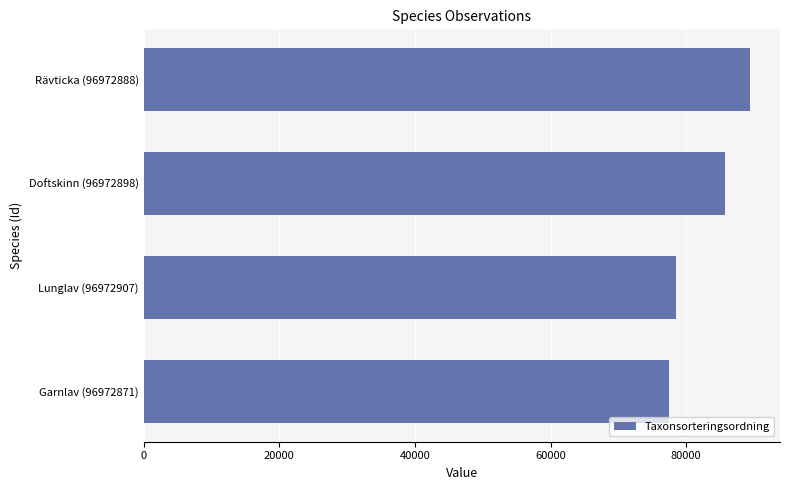

What is the minimum value shown in the chart?

77506